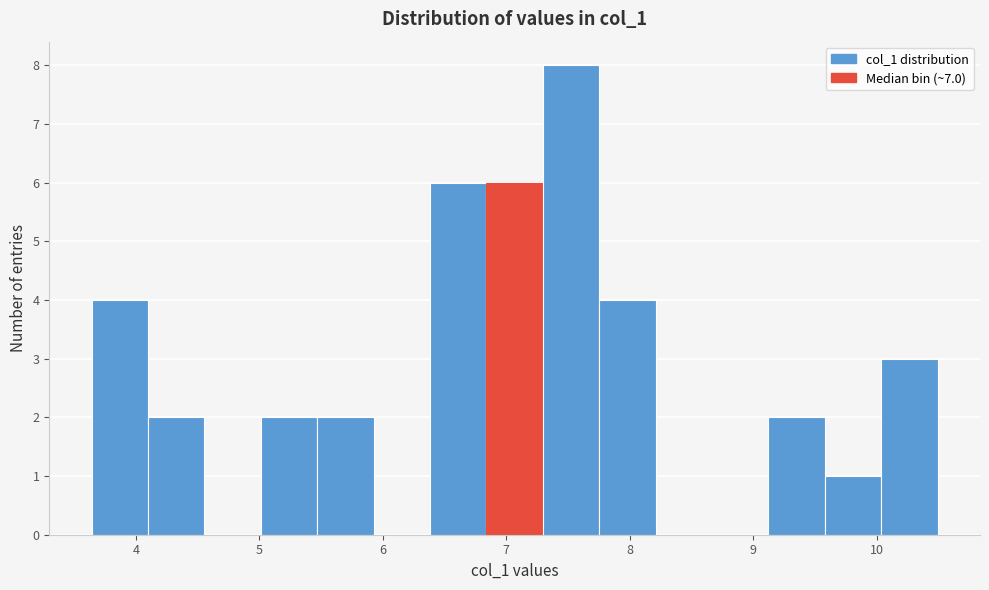

Which range on the x-axis has the tallest bar?

7.3 to 7.8